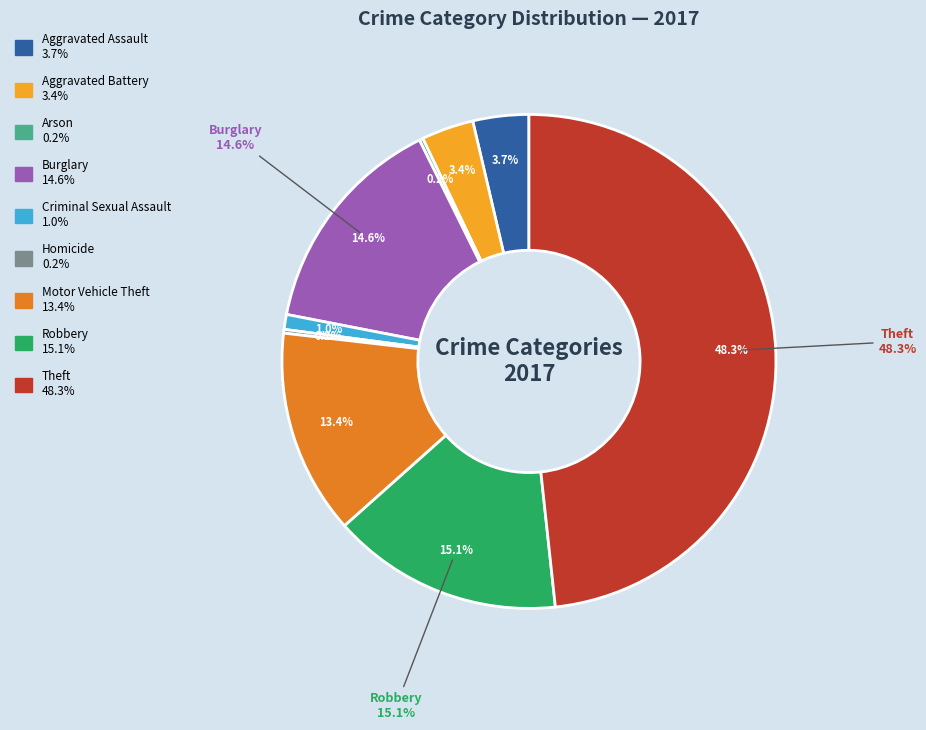

How much of the chart is everything except Robbery?

84.9%